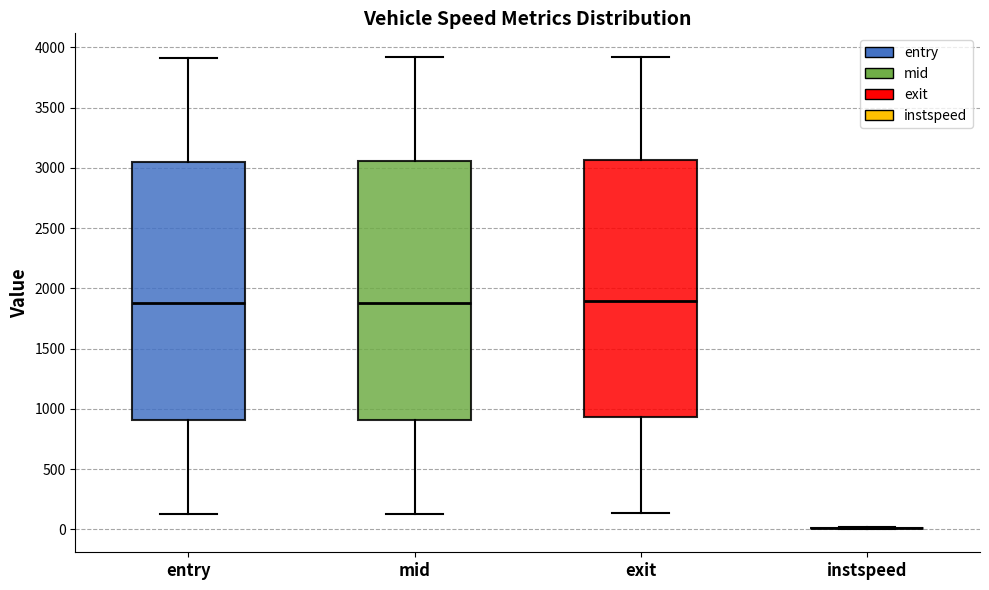

Where does the lower whisker of the box for exit end on the y-axis? The values are not printed on the chart, so give them approximately, as read against the axis.

150